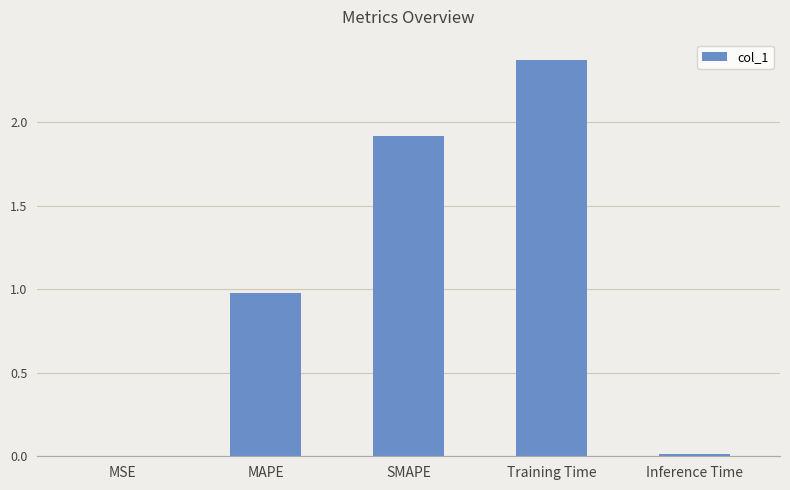

What is the sum of all values?

5.3